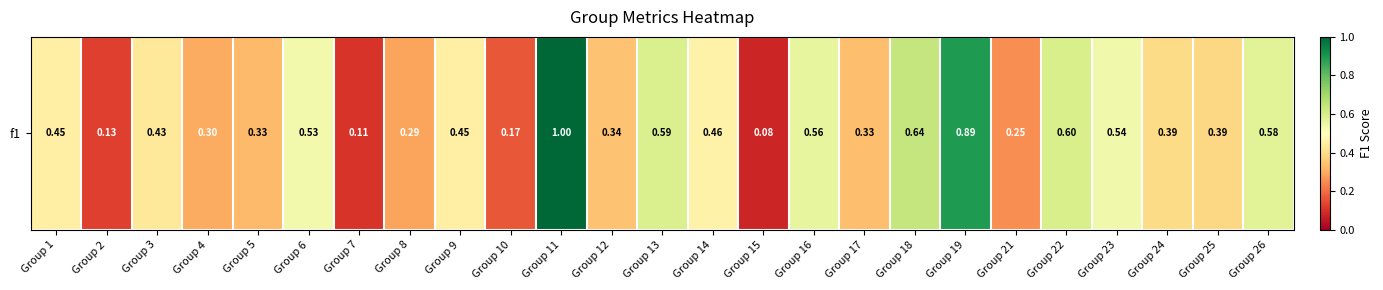

True or false: the data shows 0.8 at Group 9.

False